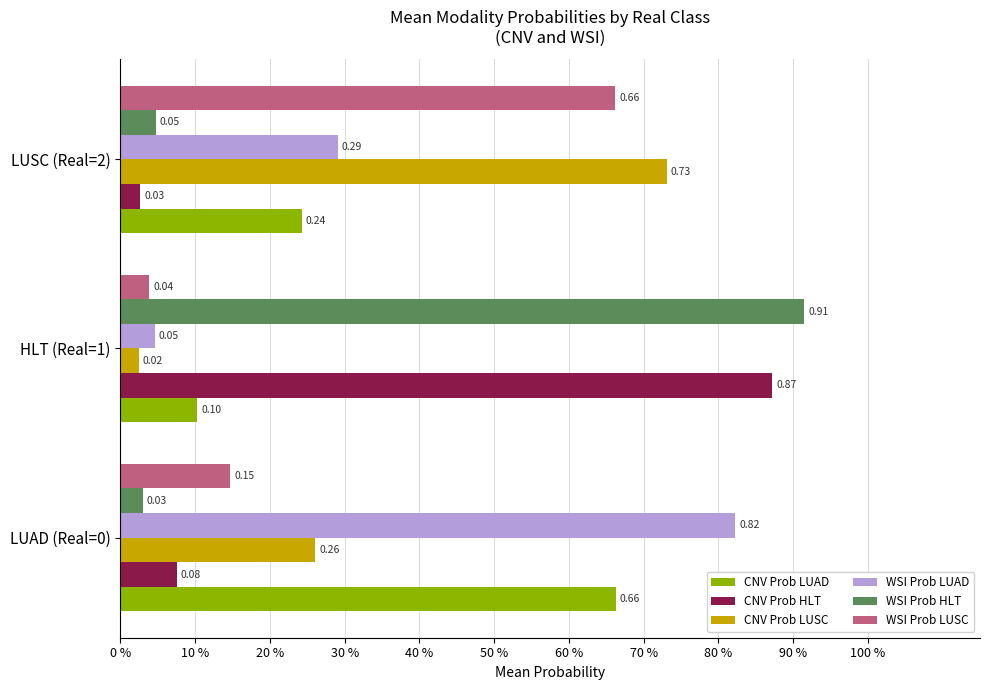

What are all the series names shown in the legend?

CNV Prob LUAD, CNV Prob HLT, CNV Prob LUSC, WSI Prob LUAD, WSI Prob HLT, WSI Prob LUSC